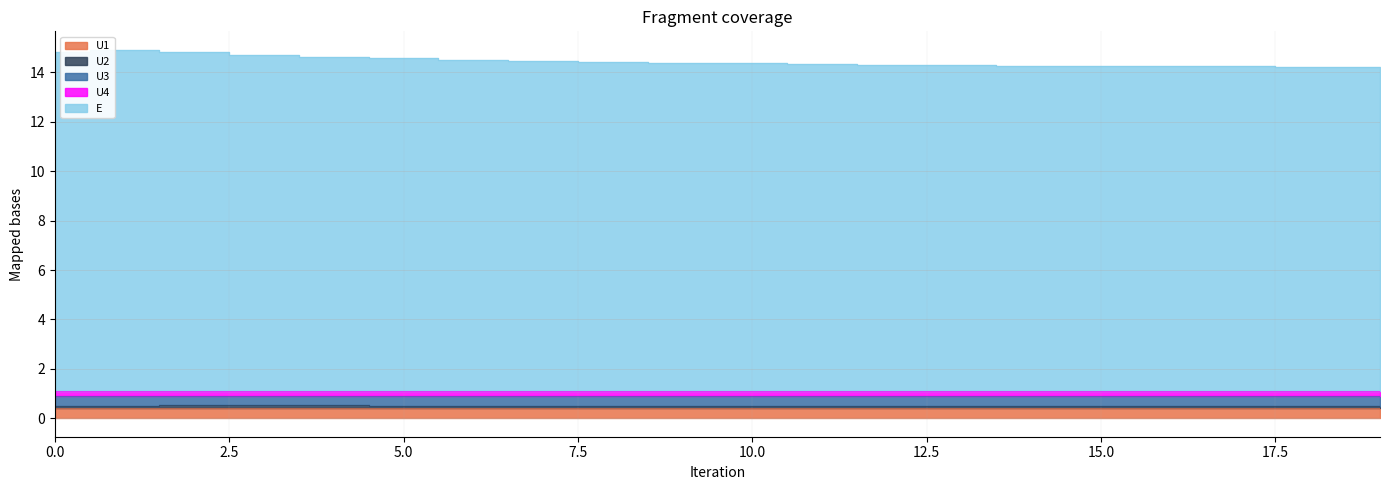

What is the value of the U1 point at the 13th from the left?

0.4